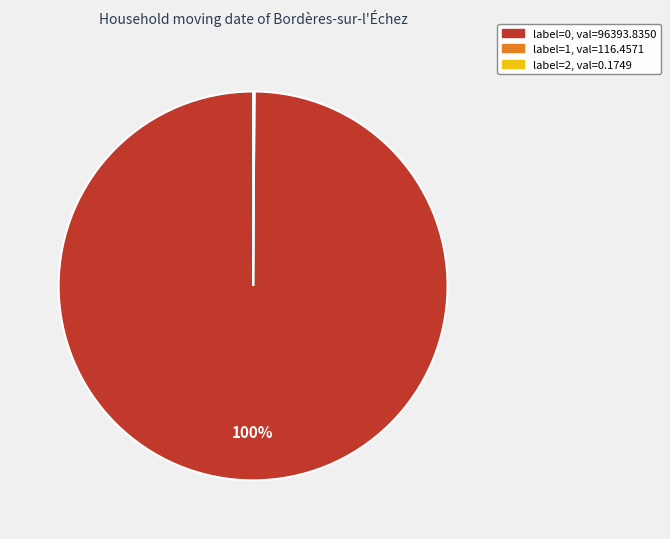

To the nearest percent, what is the difference between the largest and smallest slice percentages?

100%